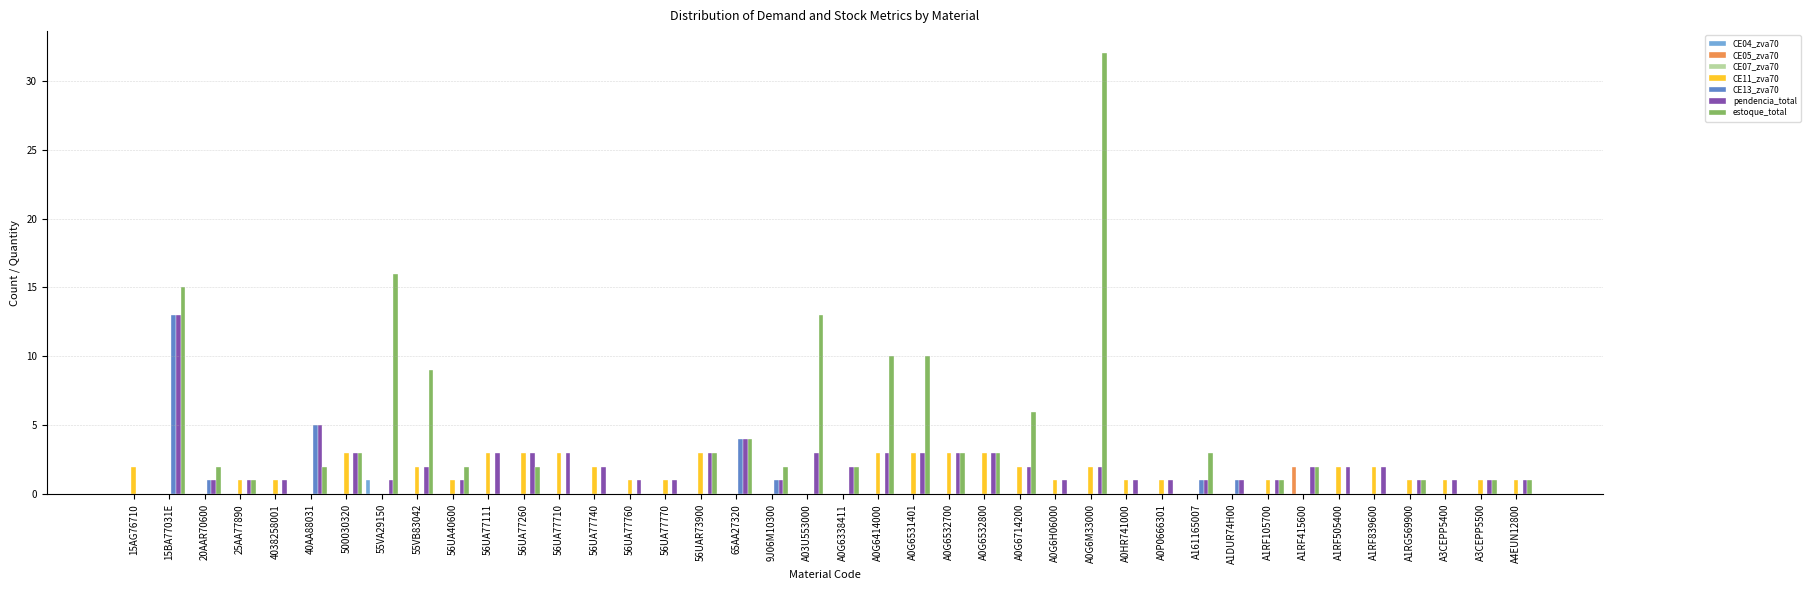

Which category has the highest value across all series?

A0G6M33000